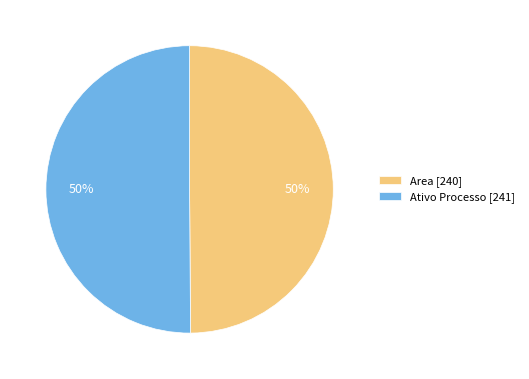

Approximately how many times larger is the value at Area [240] compared to Ativo Processo [241]?

1.0